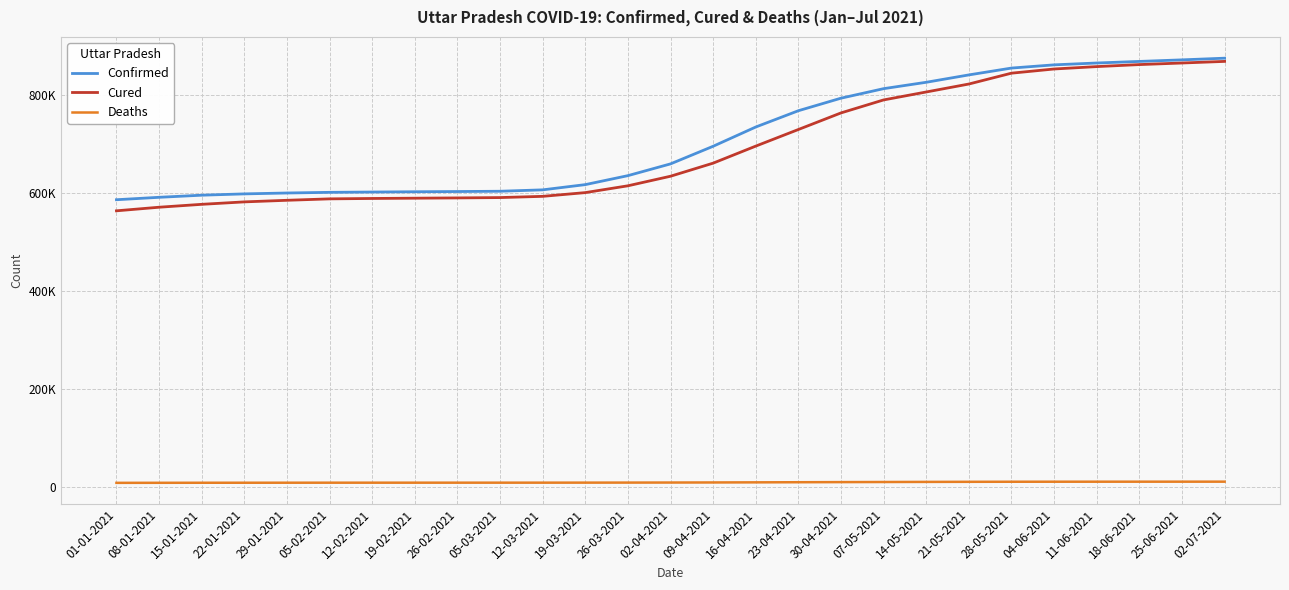

True or false: Cured has a value of 415348 at 02-07-2021.

False